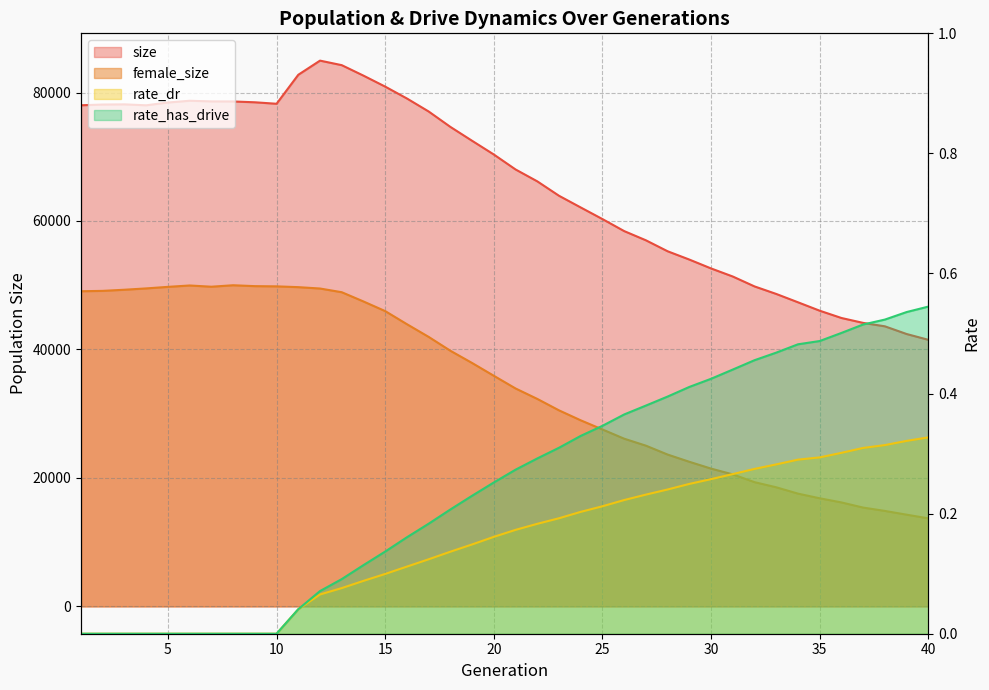

Is it true that rate_dr equals 0.0 at 9?

True